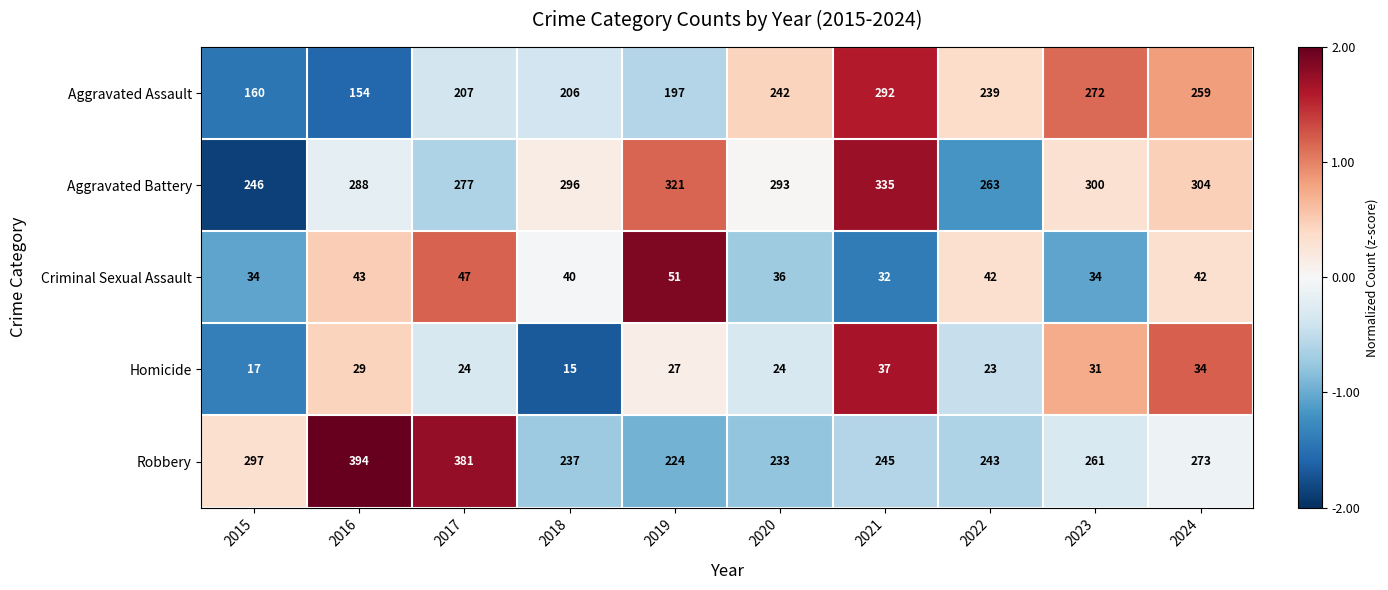

What is the sum of the Aggravated Assault values at 2023 and 2018?

478